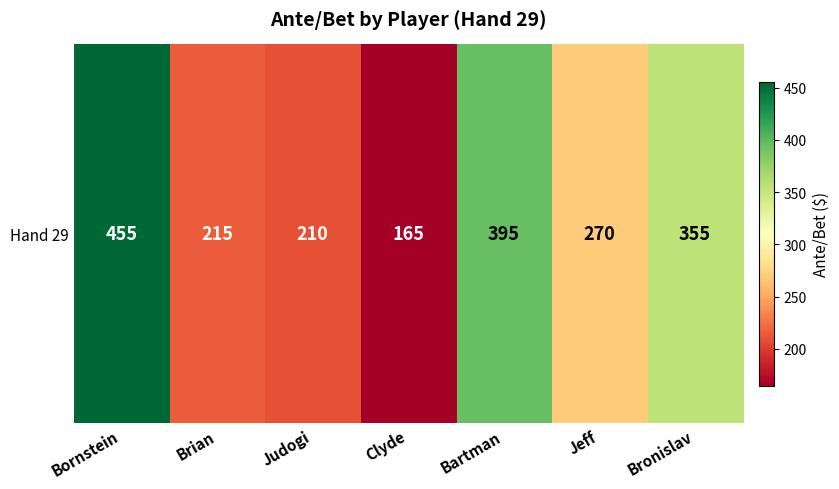

List the labels in order of value, largest first.

Bornstein, Bartman, Bronislav, Jeff, Brian, Judogi, Clyde